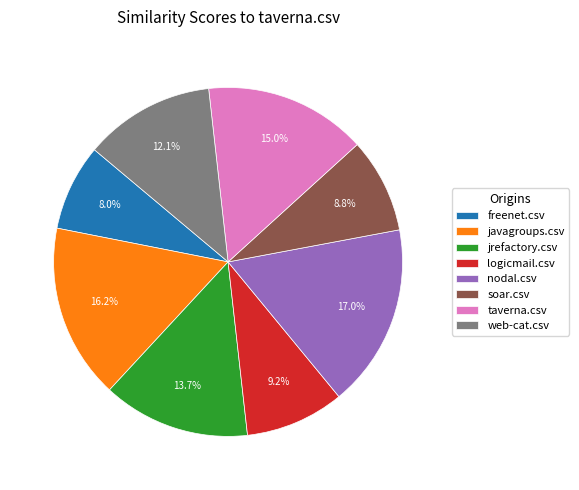

Does taverna.csv account for over 50% of the chart?

No